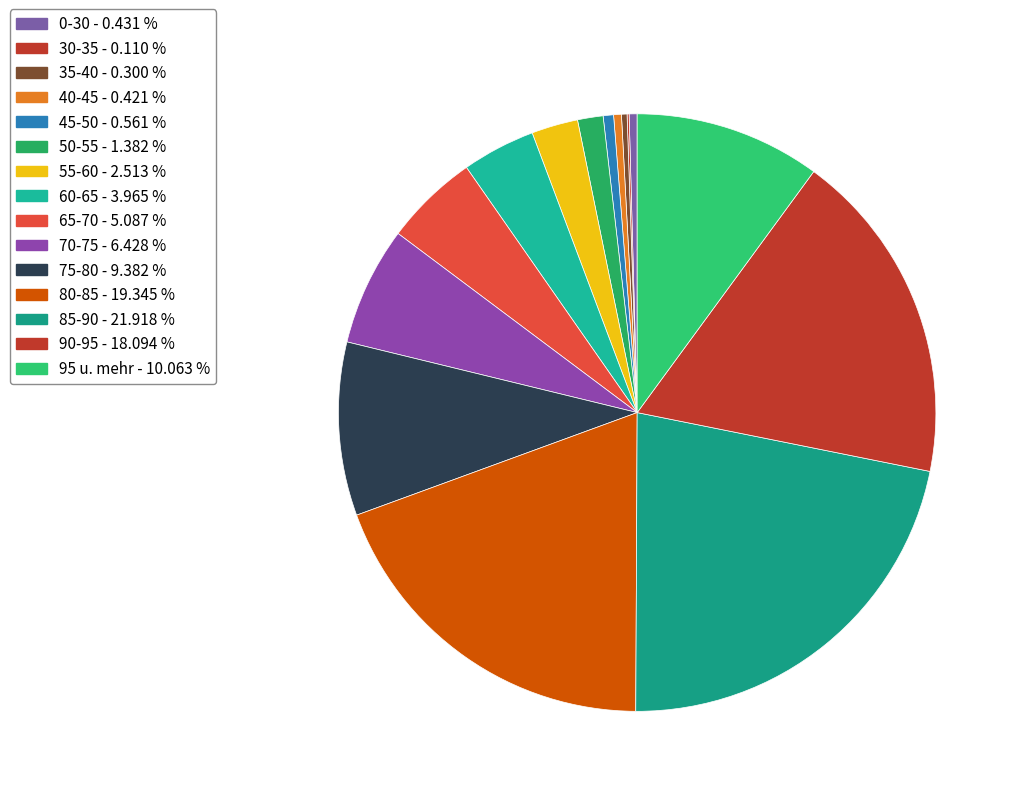

To the nearest percent, what is the difference between the 70-75 and 90-95 slice percentages?

12%